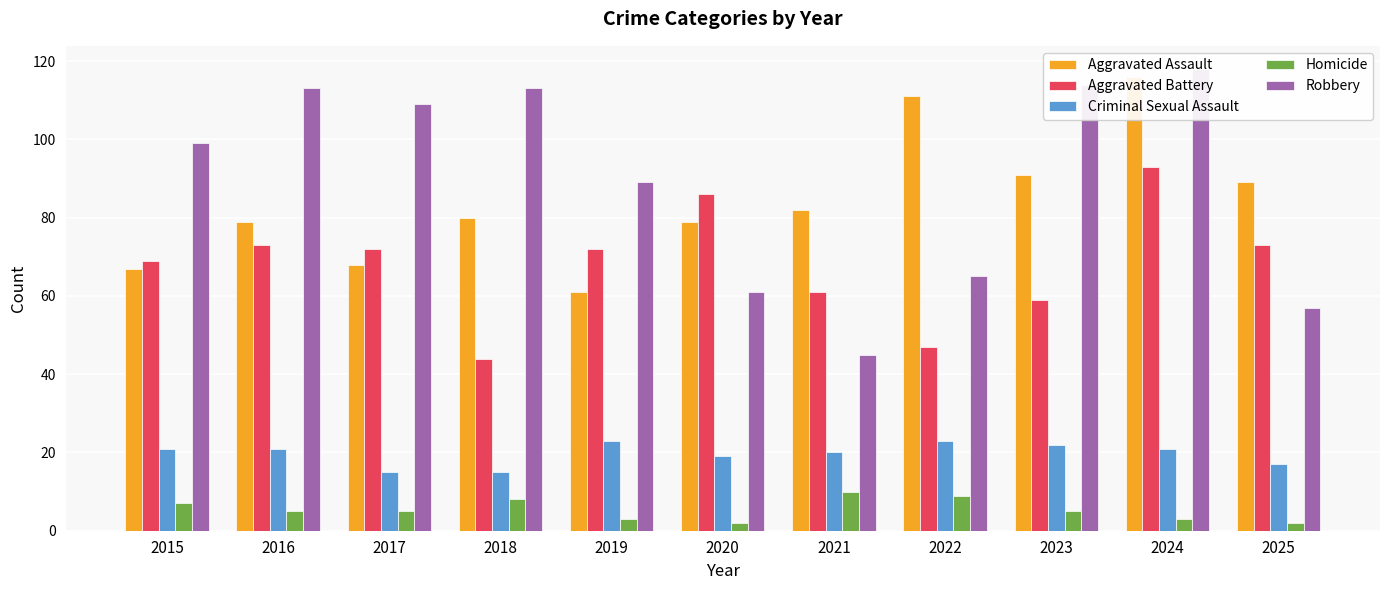

Is the value of Criminal Sexual Assault at 2024 greater than the value of Aggravated Assault at 2021?

No